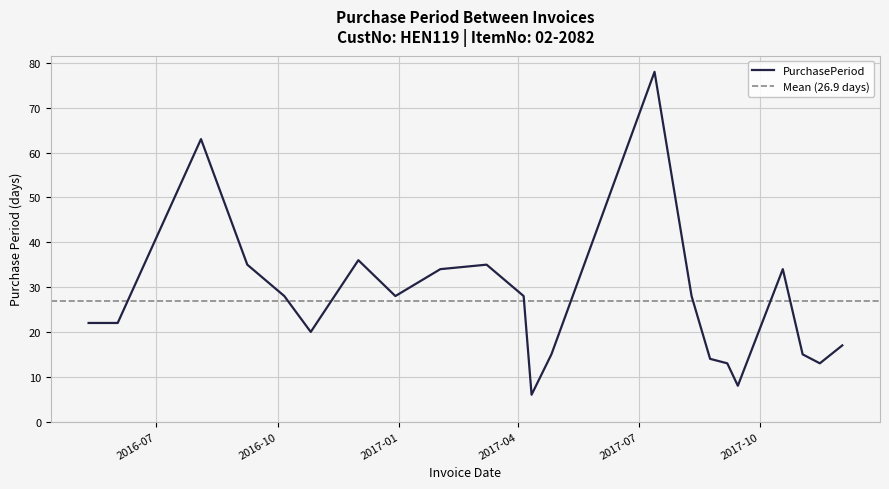

Where is the first local minimum?

2016-10-26